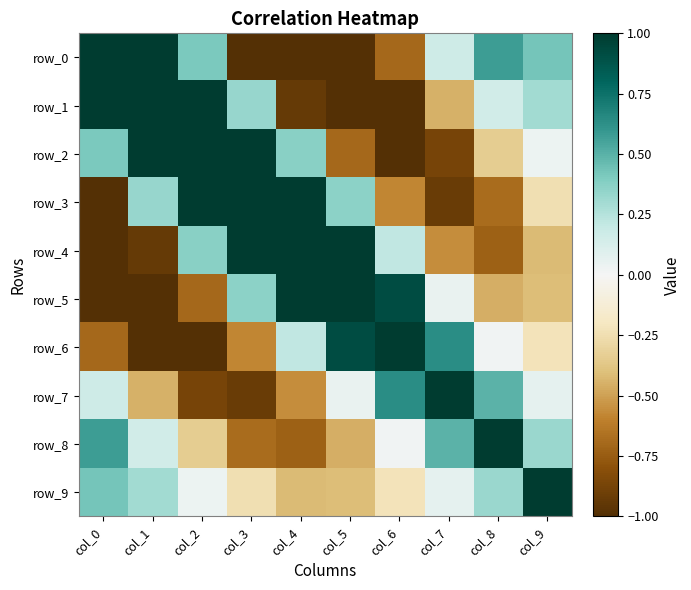

What is the maximum value shown in the chart?

3.9